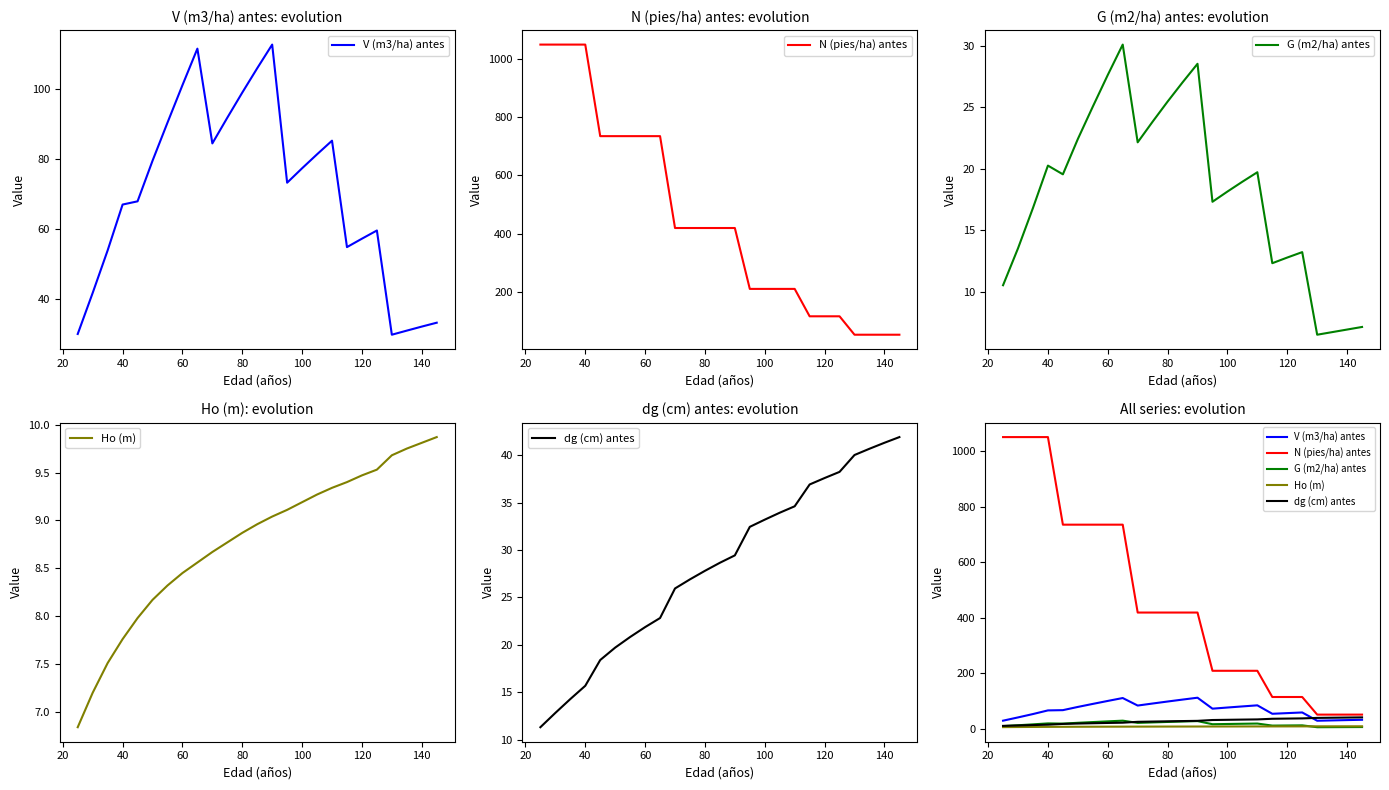

In V (m3/ha) antes, how many points are lower than both neighbors (excluding endpoints)?

4